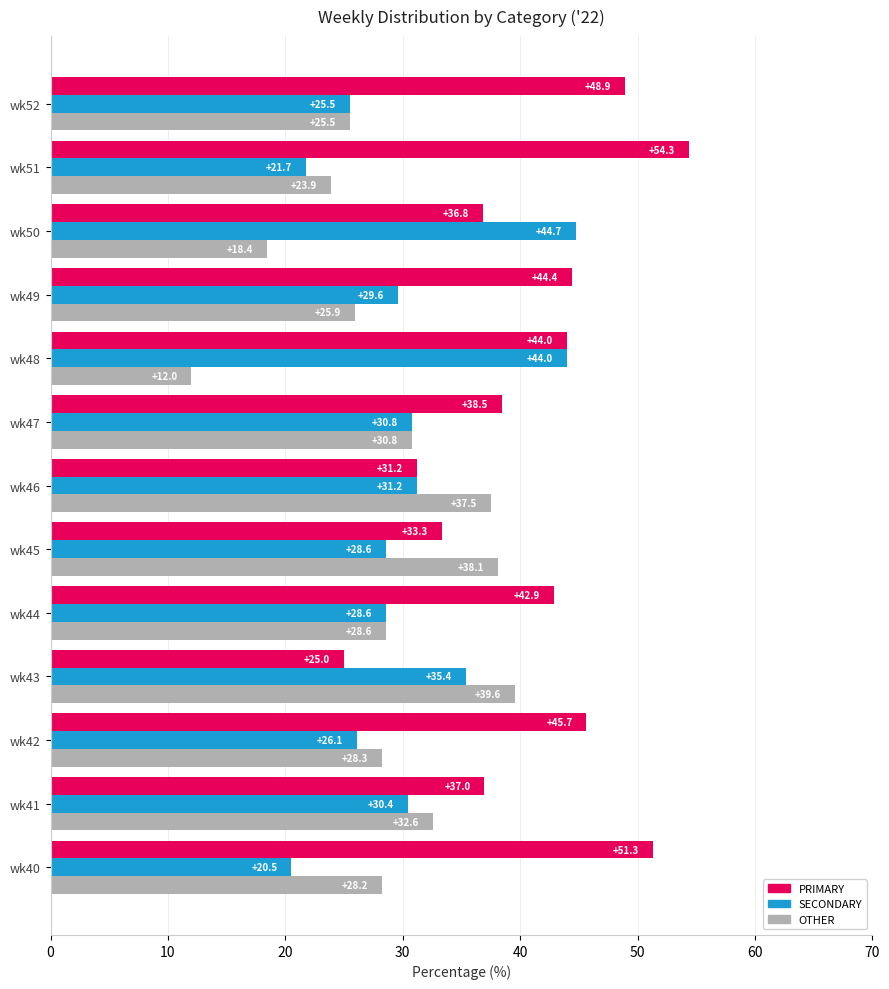

The value of SECONDARY at wk51 is 10.0. True or false?

False